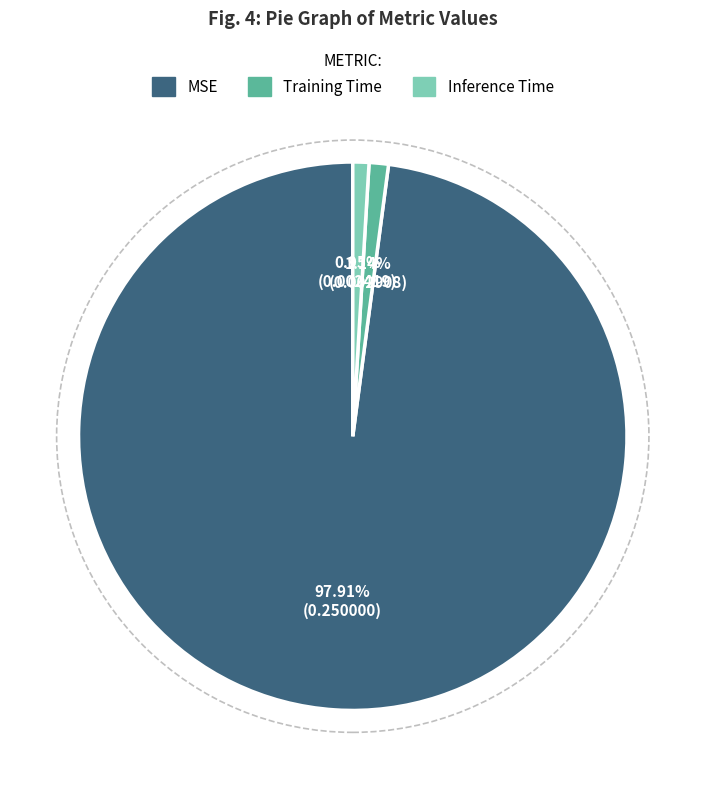

Count the number of slices in the pie.

3